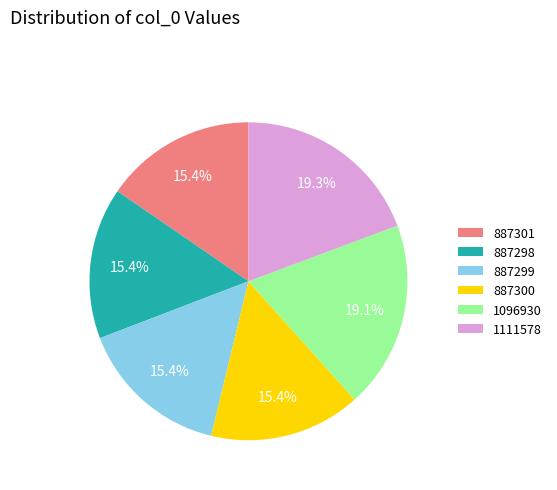

The 887300 slice represents 26% of the pie. True or false?

False